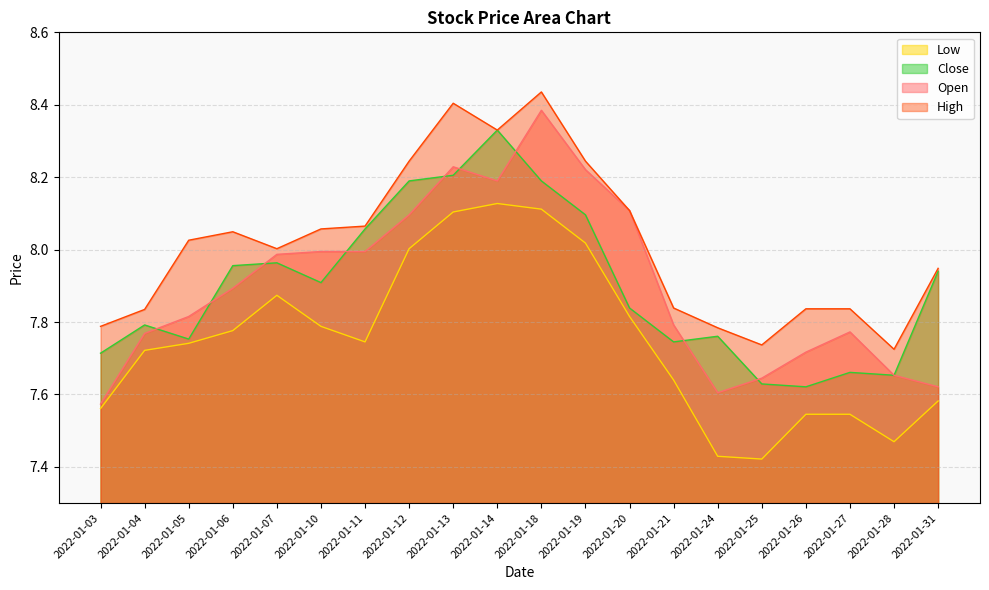

True or false: Open and High cross at least once.

False